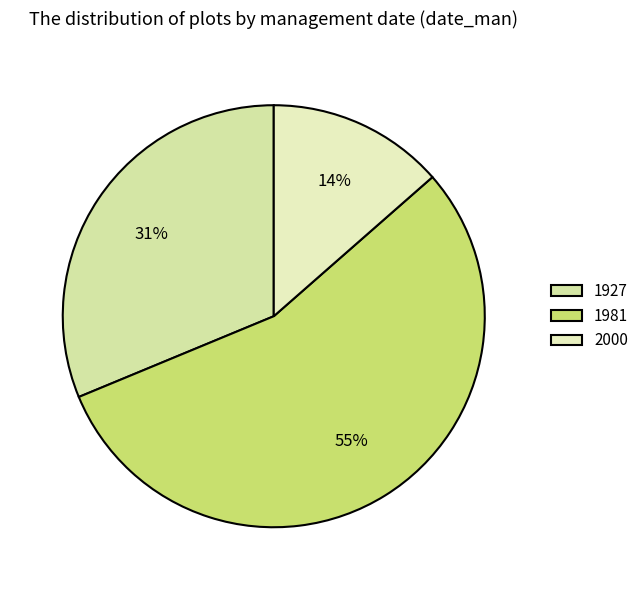

Does any single category account for the majority?

Yes